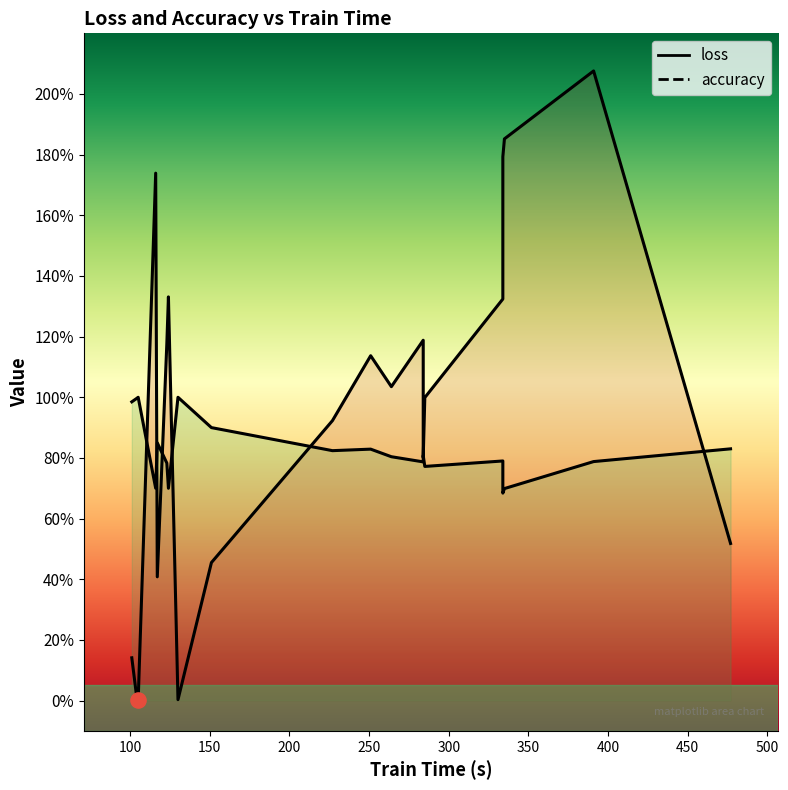

Which series reaches the maximum Y coordinate?

loss